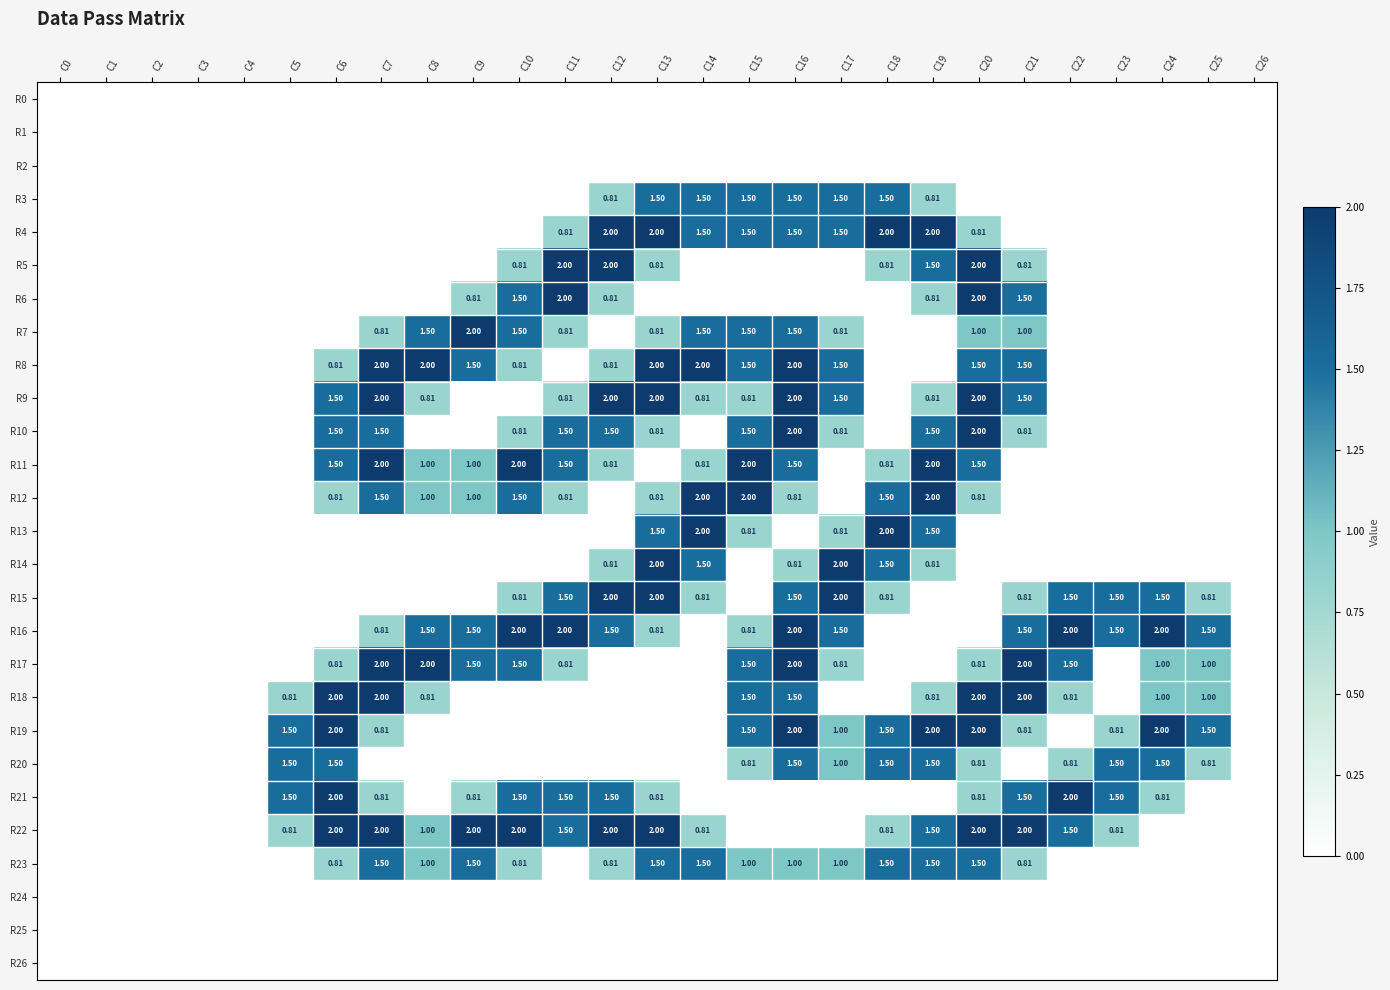

What is the sum of the R10 values at C13 and C10?

1.6